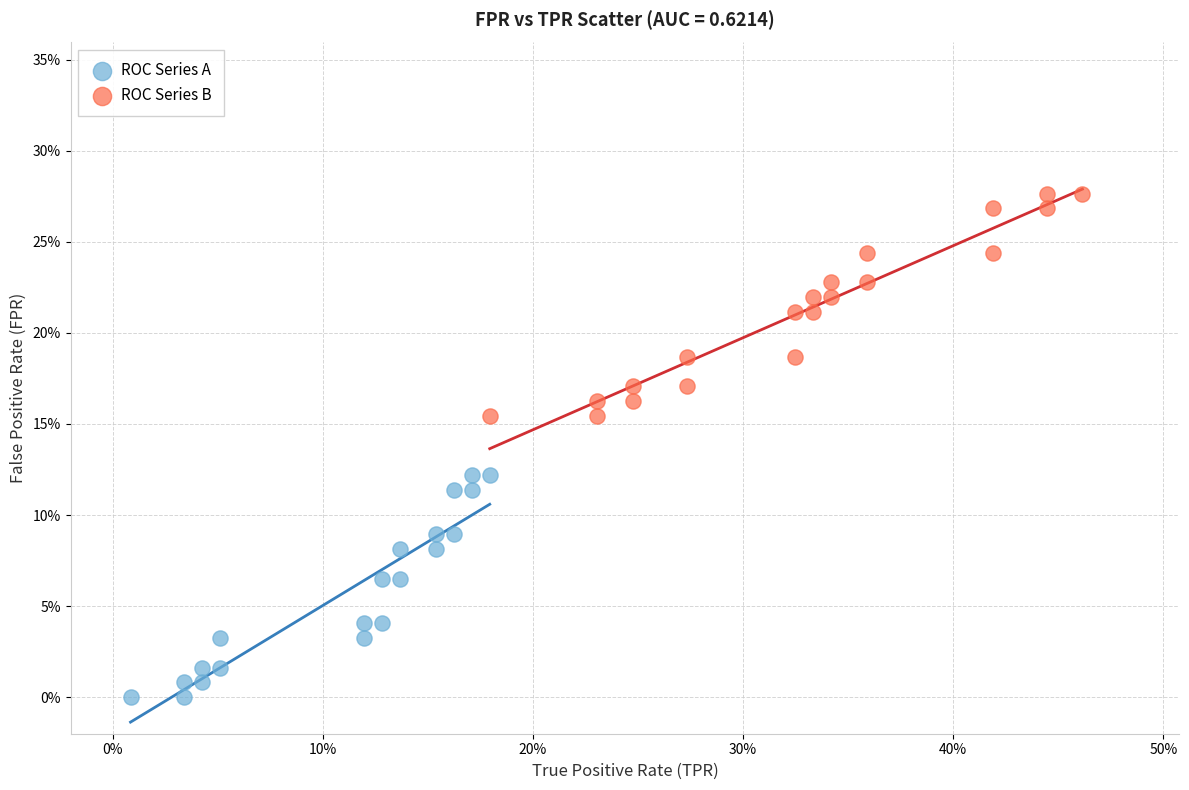

What are all the series names shown in the legend?

ROC Series A, ROC Series B